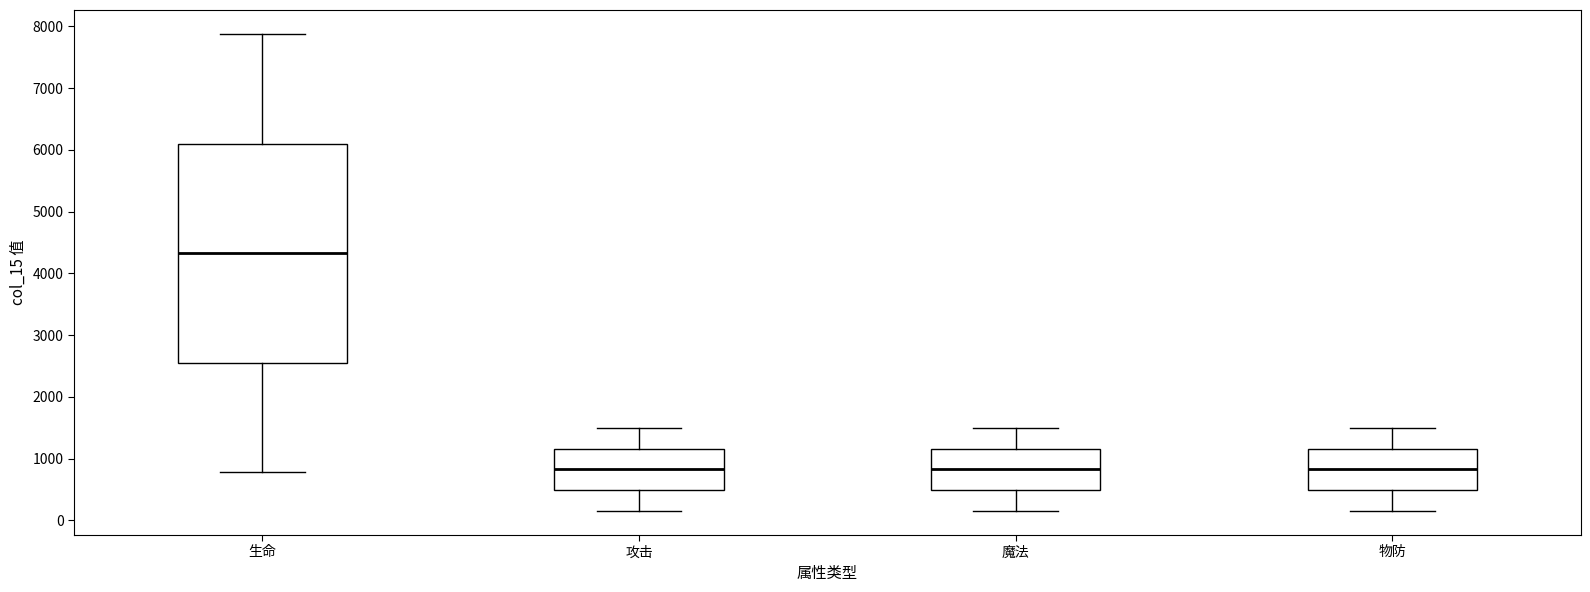

Reading left to right, transcribe this box plot: for each box, give where its median line is, the range the box spans, and where its two whiskers end, as read against the y-axis. The values are not printed on the chart, so give them approximately, as read against the axis.

生命: median 4300, box 2600 to 6100, whiskers 800 to 7900
攻击: median 800, box 500 to 1200, whiskers 200 to 1500
魔法: median 800, box 500 to 1200, whiskers 200 to 1500
物防: median 800, box 500 to 1200, whiskers 200 to 1500